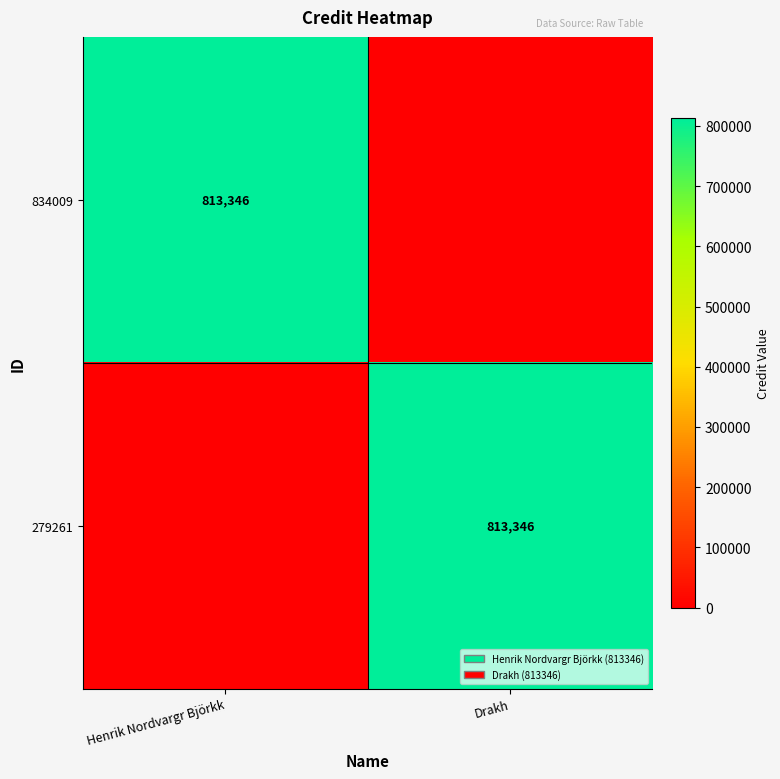

The value of 834009 at Henrik Nordvargr Björkk is 813346. True or false?

True